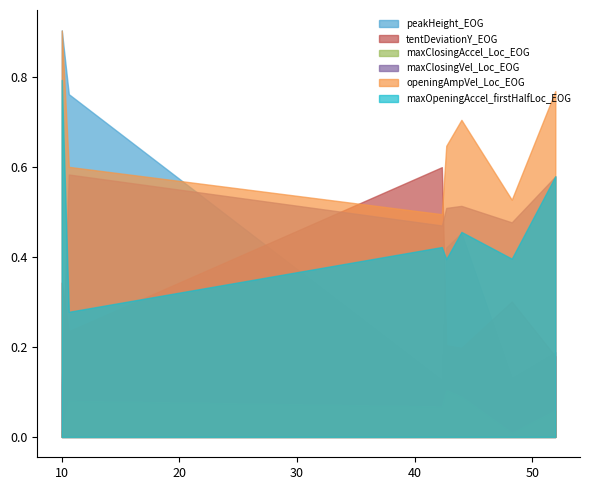

At which label is maxClosingVel_Loc_EOG closest to 0?

9.996173999999952